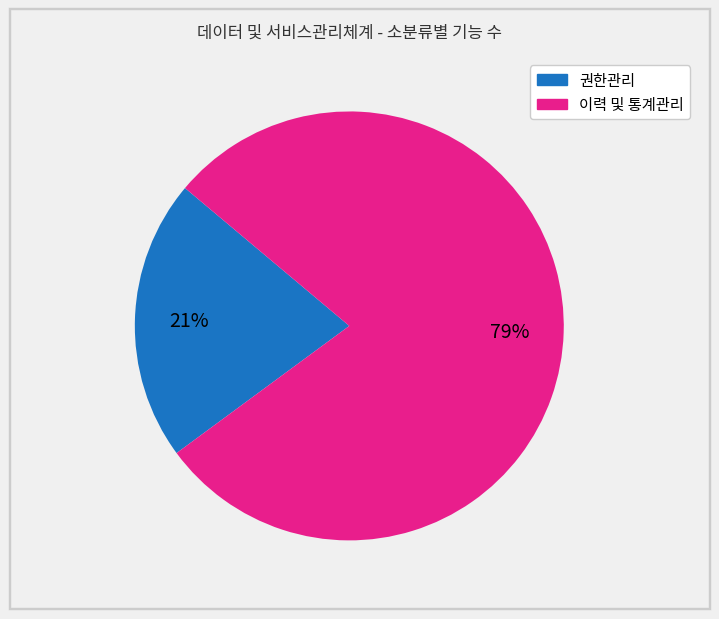

What is the smallest slice in the pie chart?

권한관리